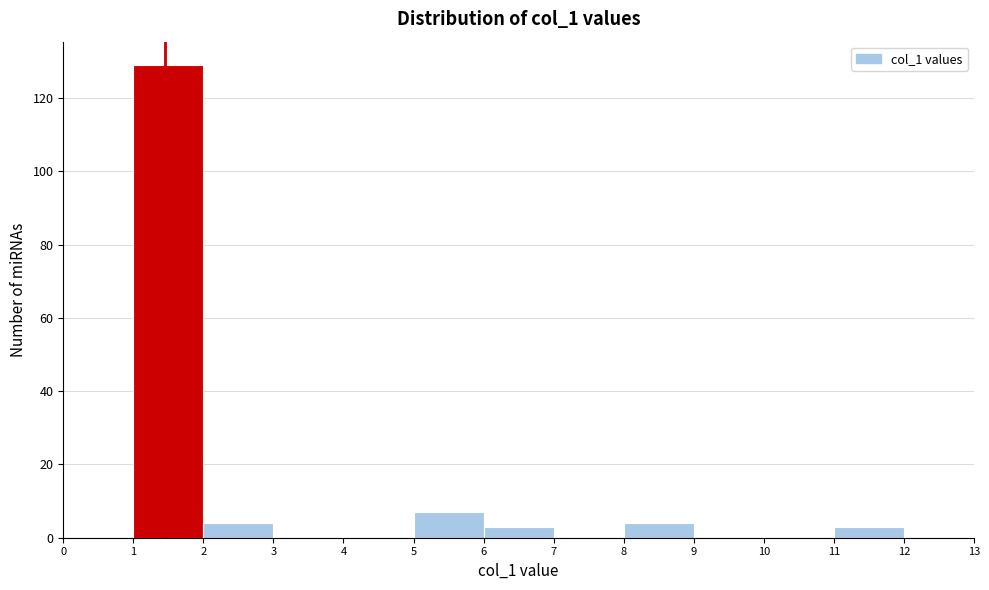

Which range on the x-axis has the tallest bar?

1 to 2